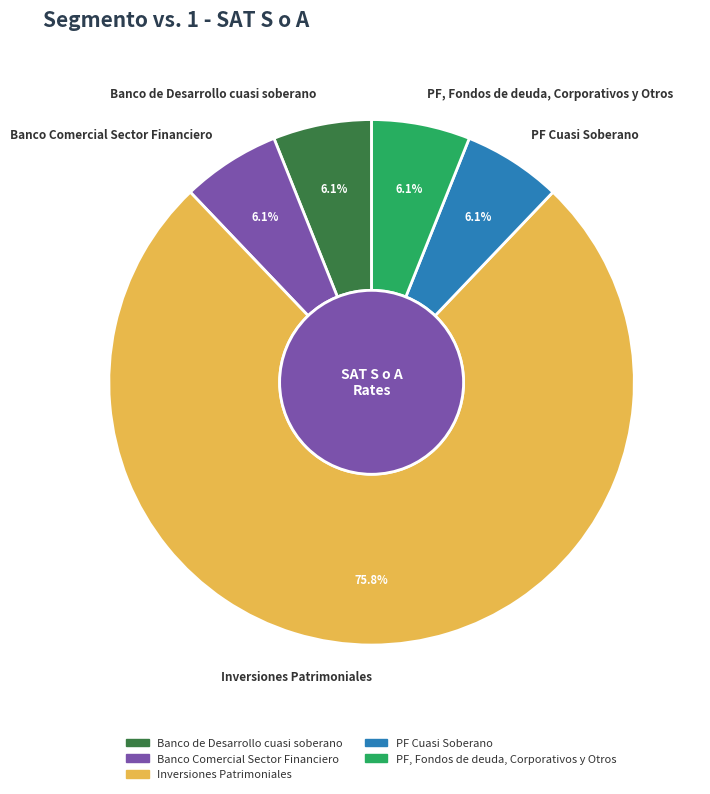

Which slice is the largest?

Inversiones Patrimoniales